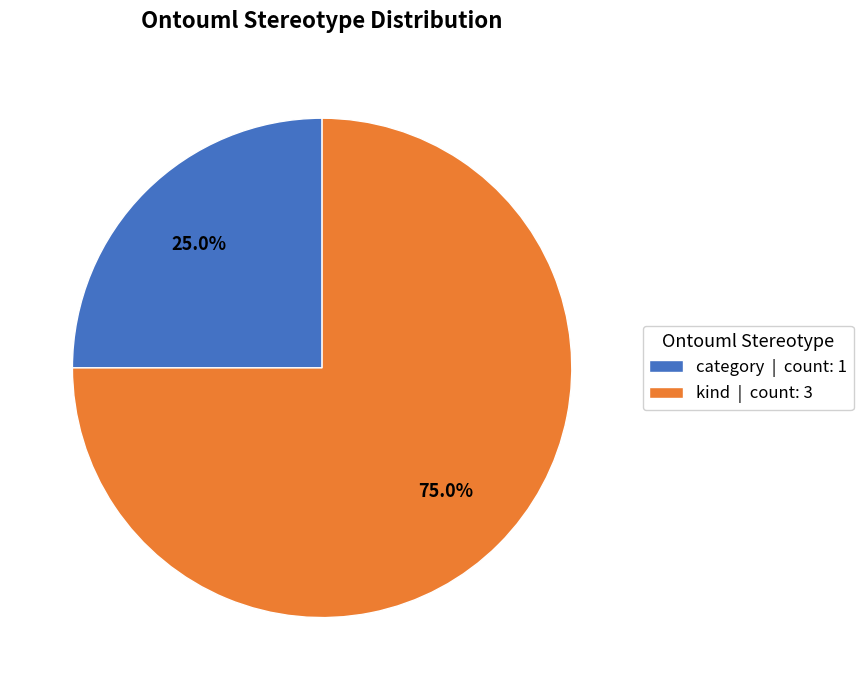

Which category has the smallest portion of the pie?

category | count: 1